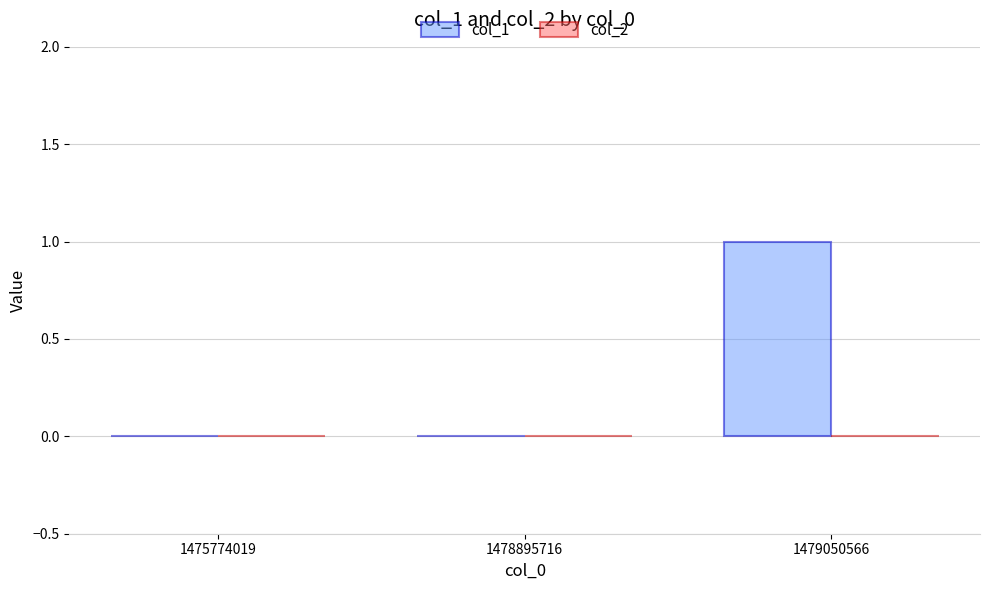

Reading right to left, list all the values displayed in this chart.

1479050566=1	1478895716=0	1475774019=0